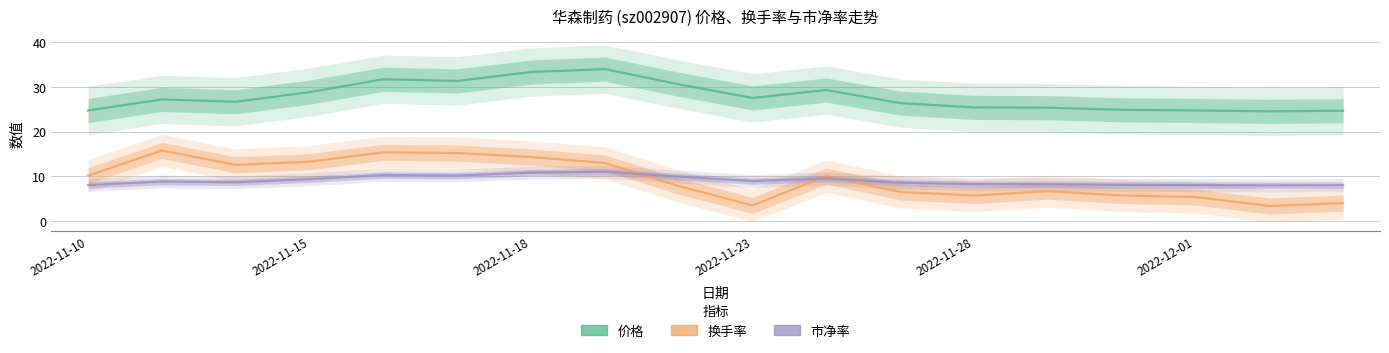

How many distinct data groups are displayed?

3